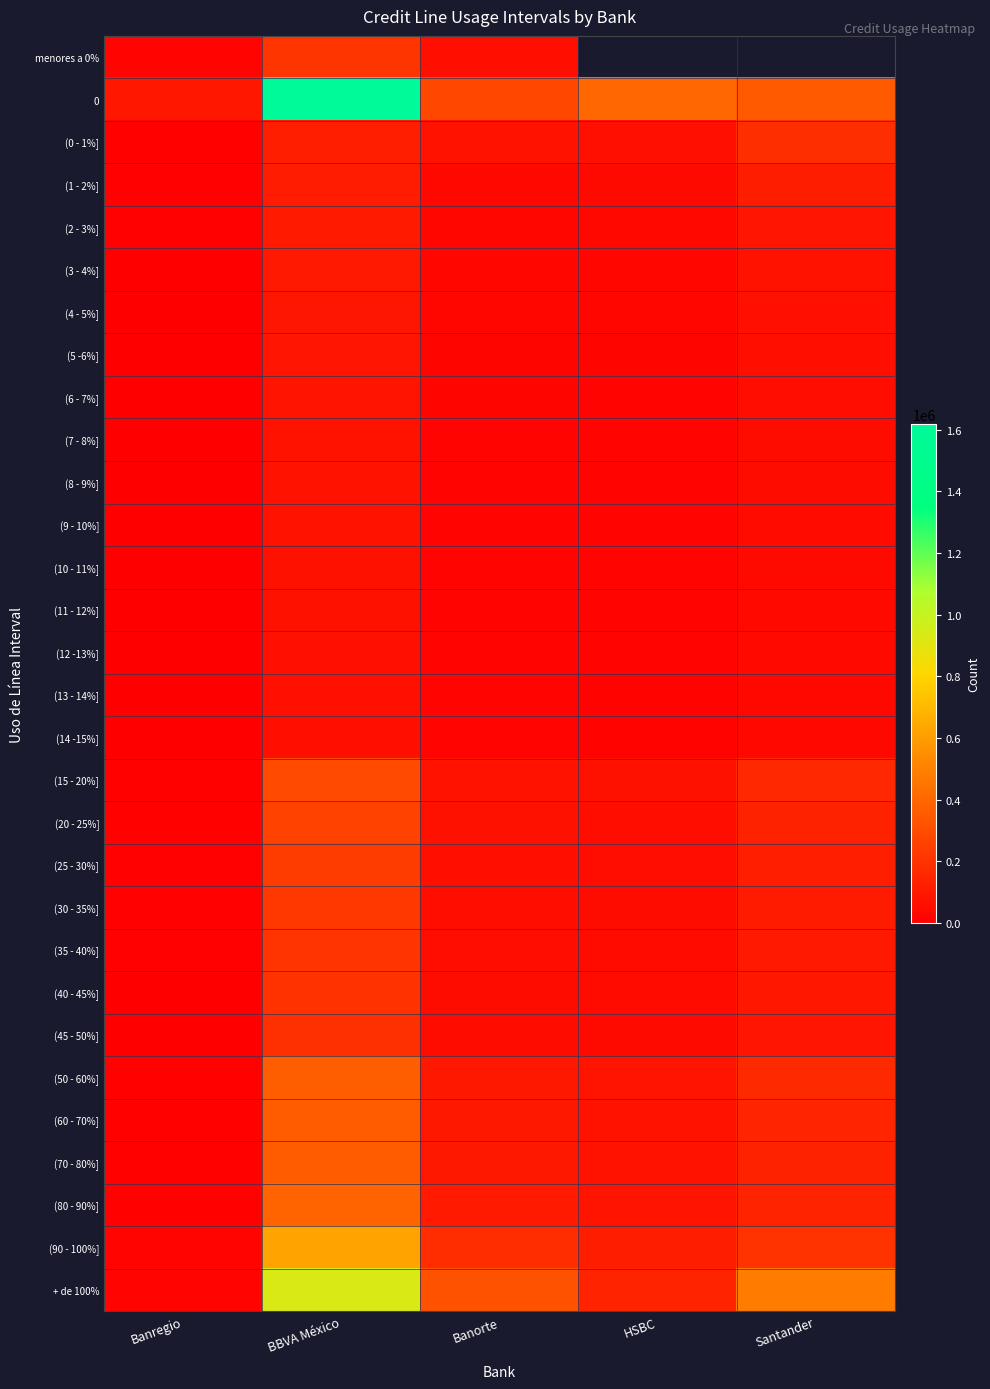

True or false: (15 - 20%] has a value of 77229.0 at Banorte.

True